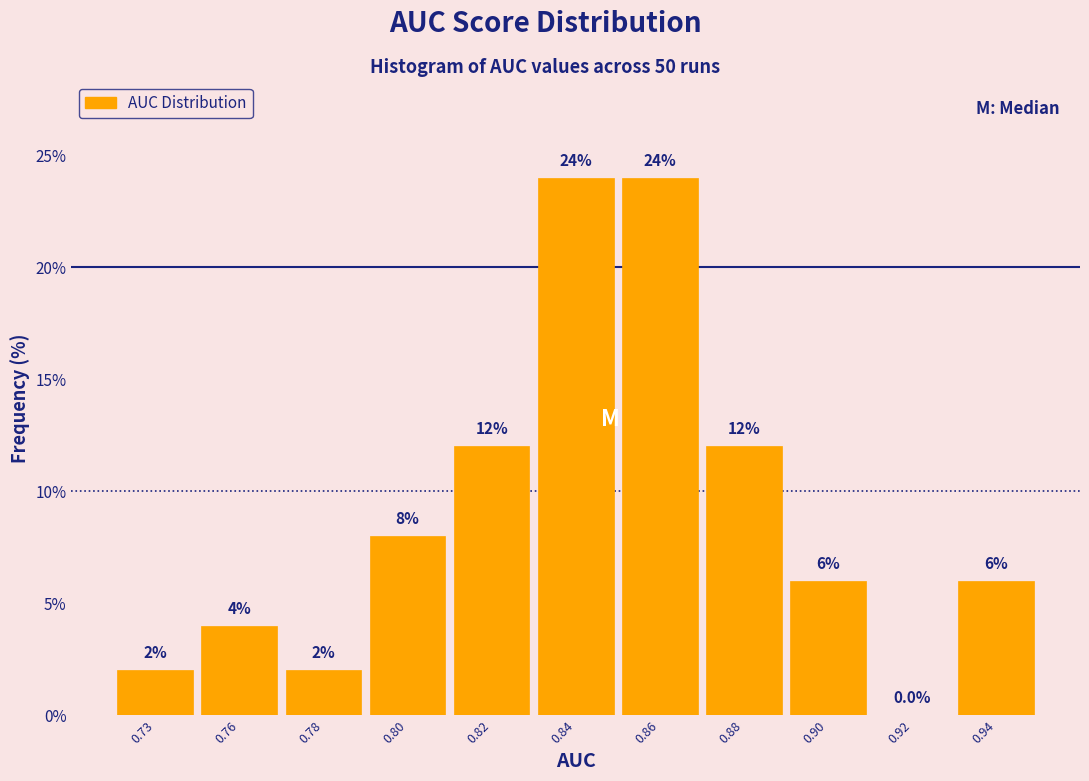

Reading right to left, list all the values displayed in this chart.

0.94=6	0.92=0	0.90=6	0.88=12	0.86=24	0.84=24	0.82=12	0.80=8	0.78=2	0.76=4	0.73=2